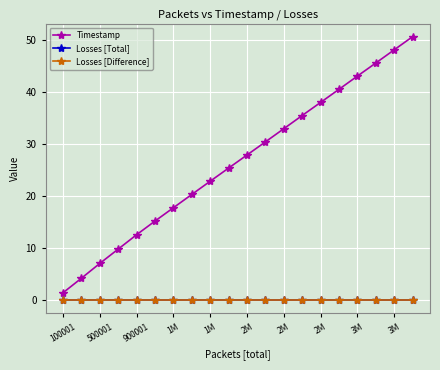

True or false: Timestamp and Losses [Difference] intersect in this chart.

False